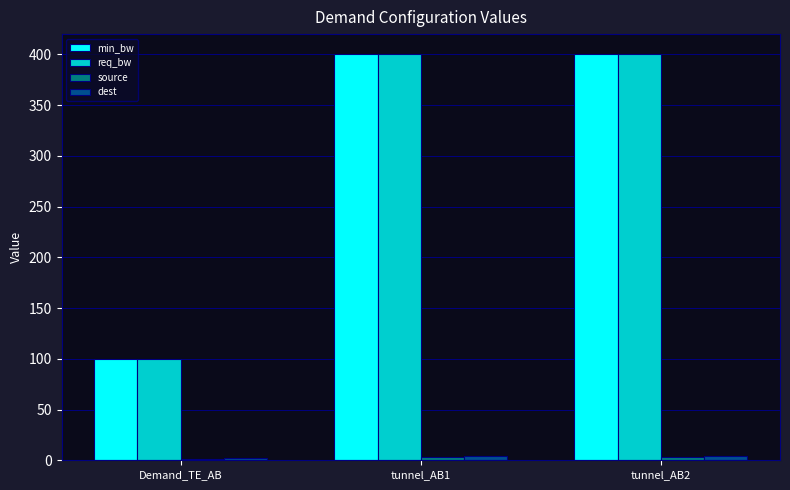

What is the sum of all req_bw values?

900